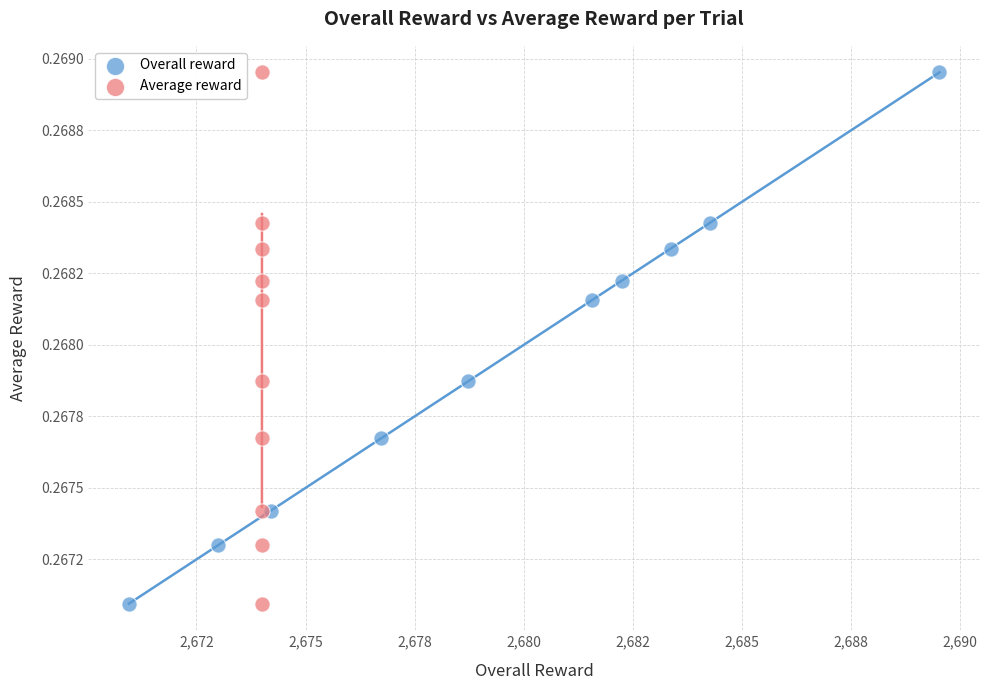

What are all the series names shown in the legend?

Overall reward, Average reward